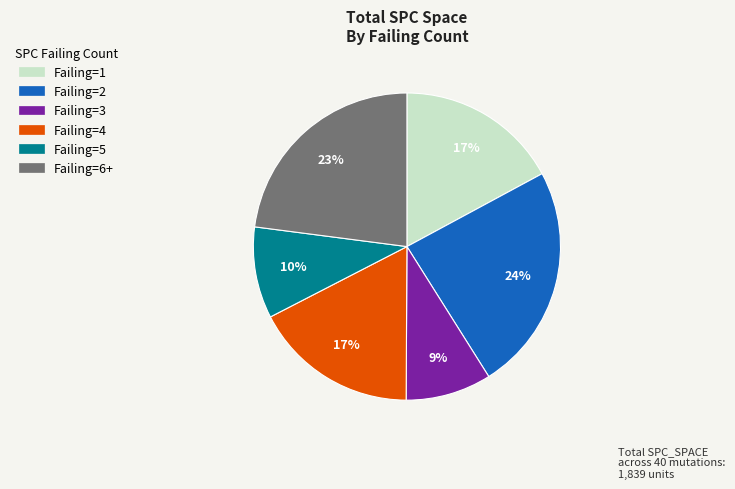

Is there a majority slice in this chart?

No